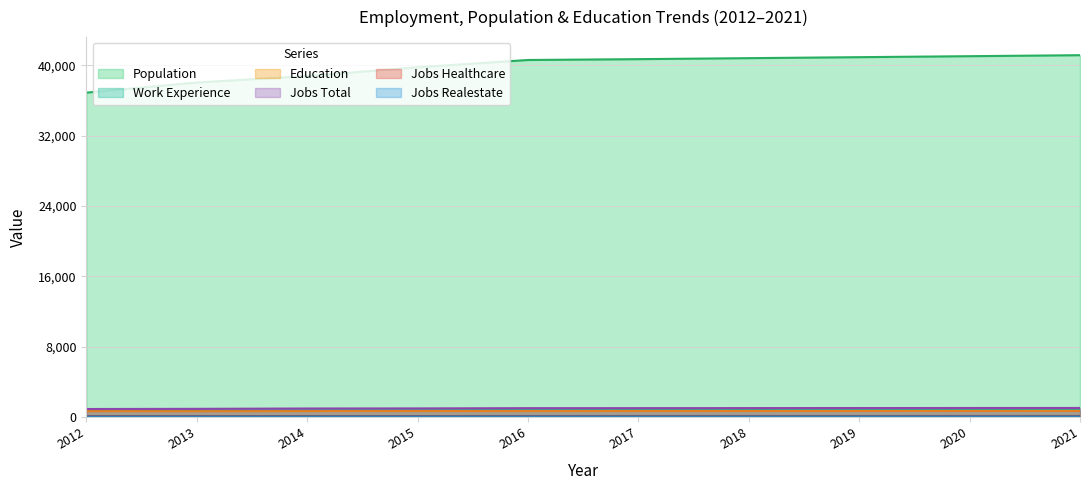

How many lines are shown in the chart?

6